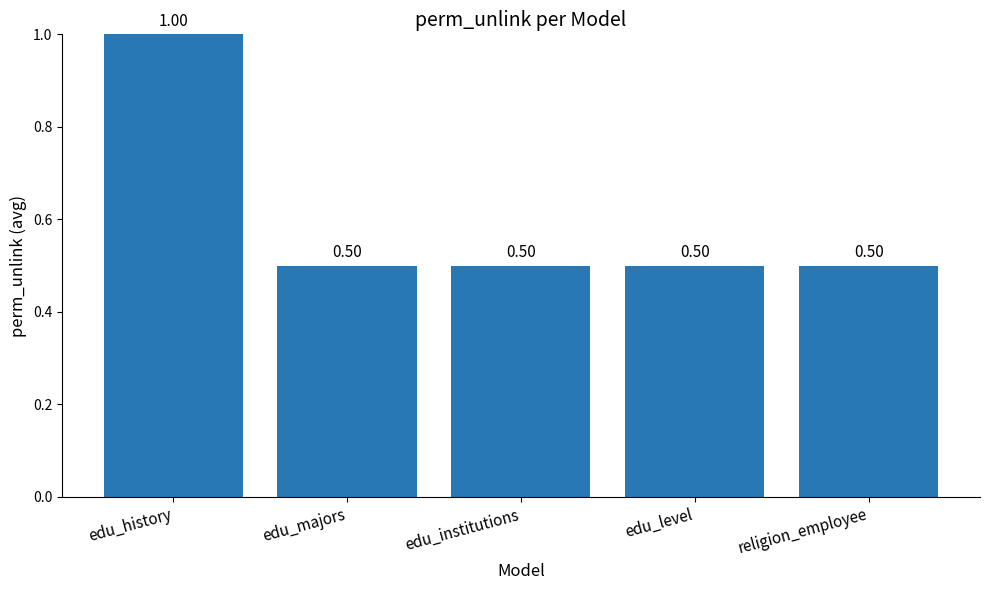

Count the number of data series in this chart.

1